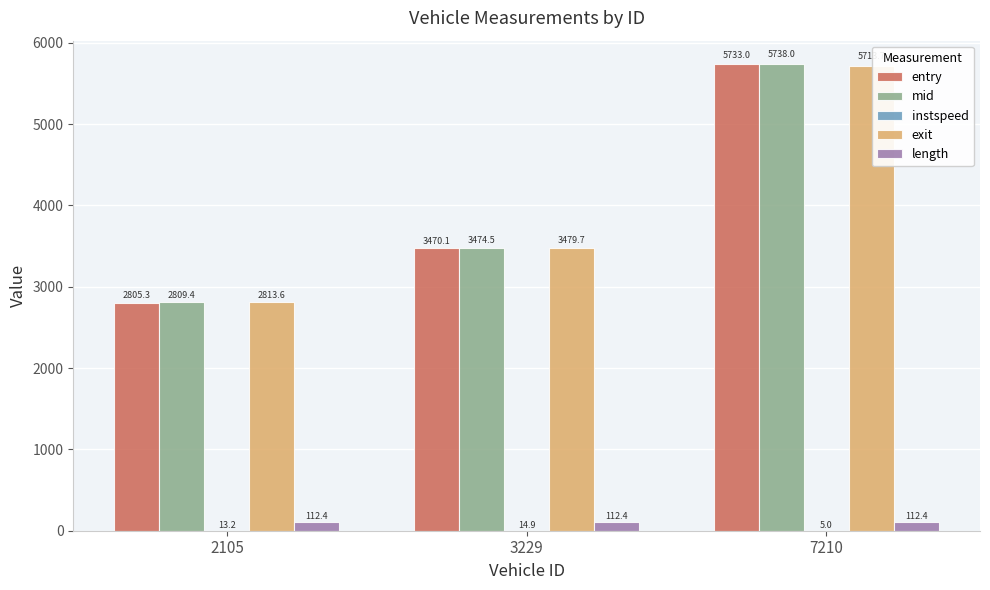

The value of entry at 3229 is 1743.3. True or false?

False